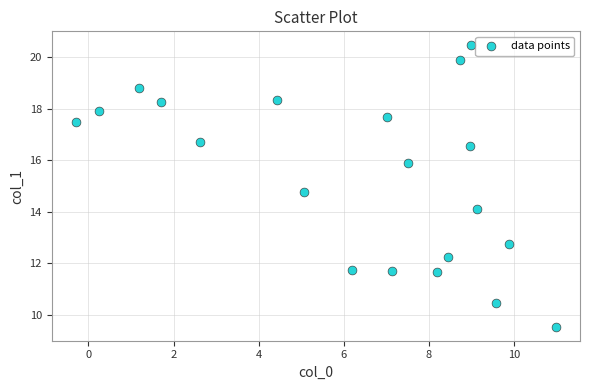

What is the range of X values (max minus min)?

11.3